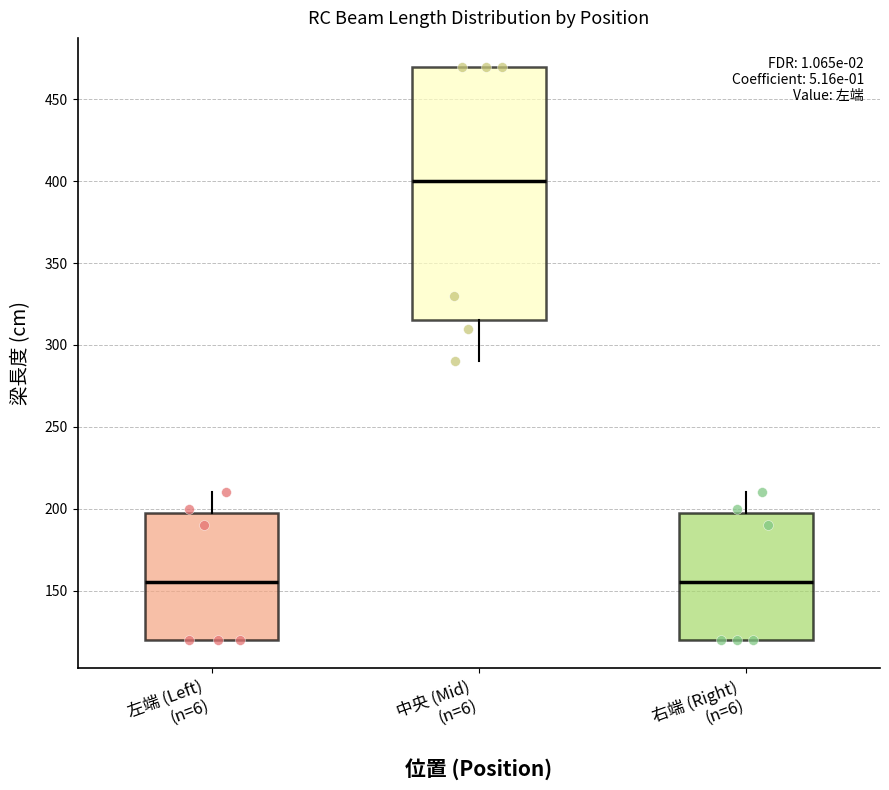

Which box has the highest median line?

中央 (Mid) (n=6)